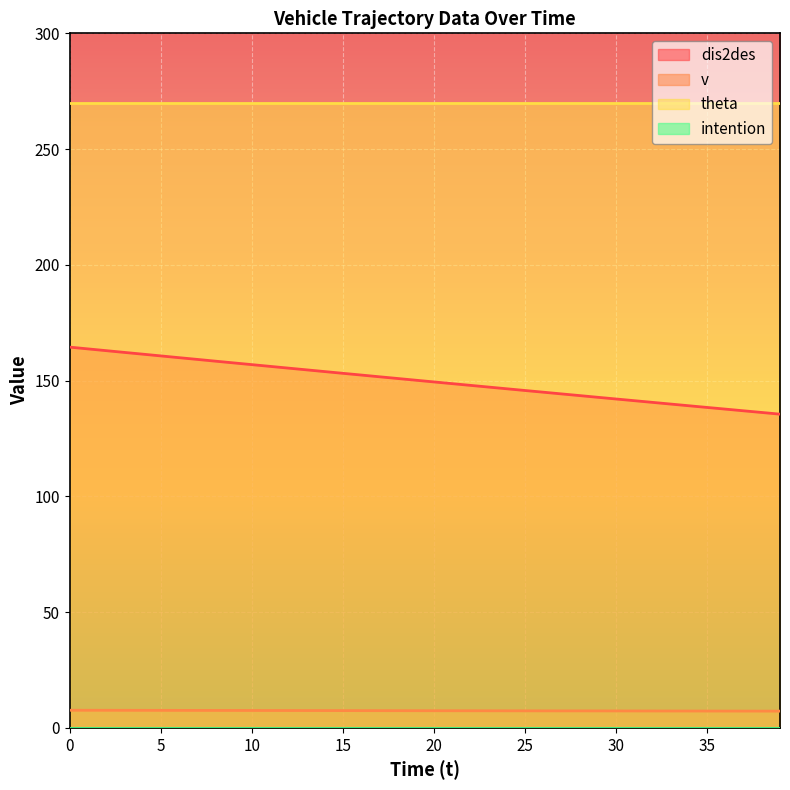

Read the dis2des value at 14.

153.9